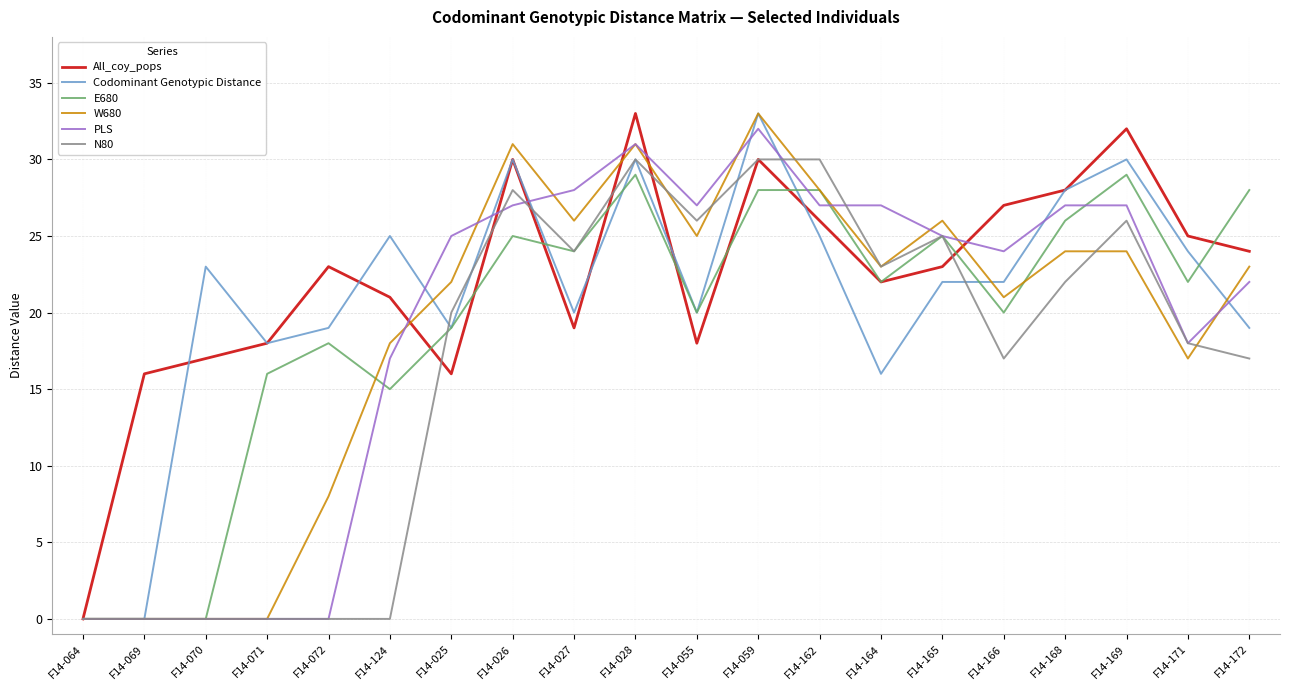

Is it true that PLS equals 27 at F14-168?

True